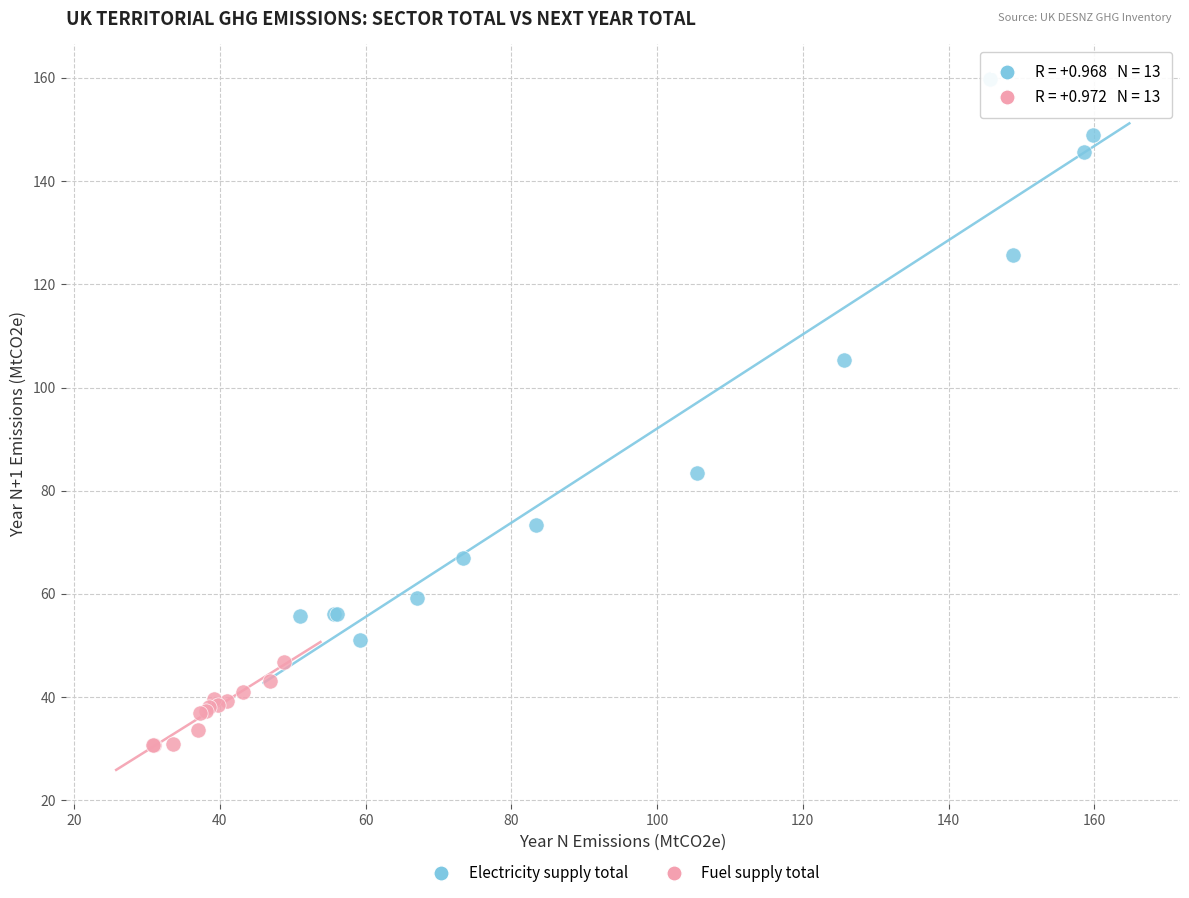

Which series reaches the maximum Y coordinate?

Electricity supply total